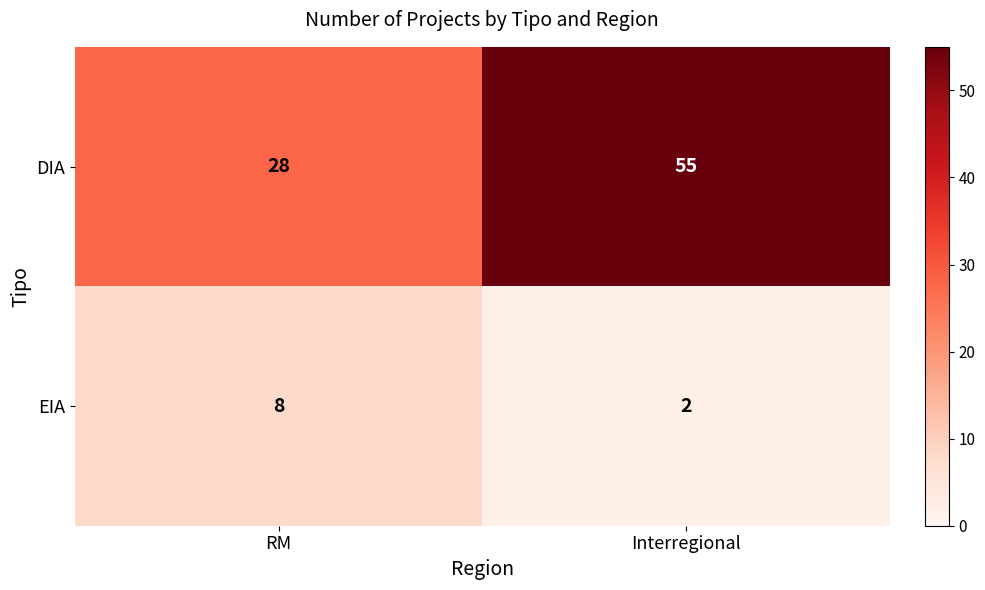

What value does the DIA series have at RM, to the nearest 5?

30